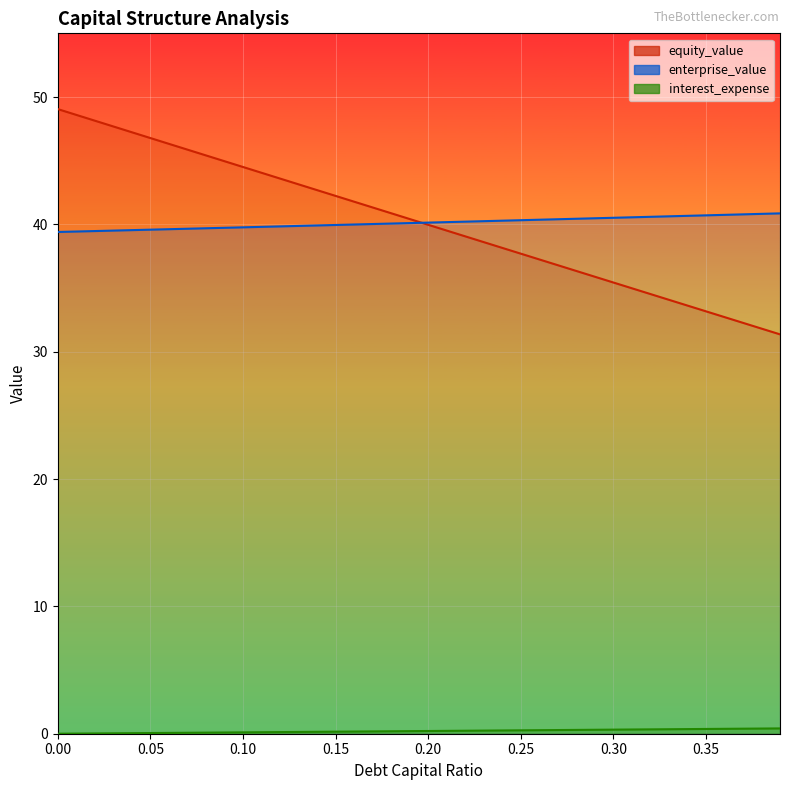

What position from the right is 0?

40